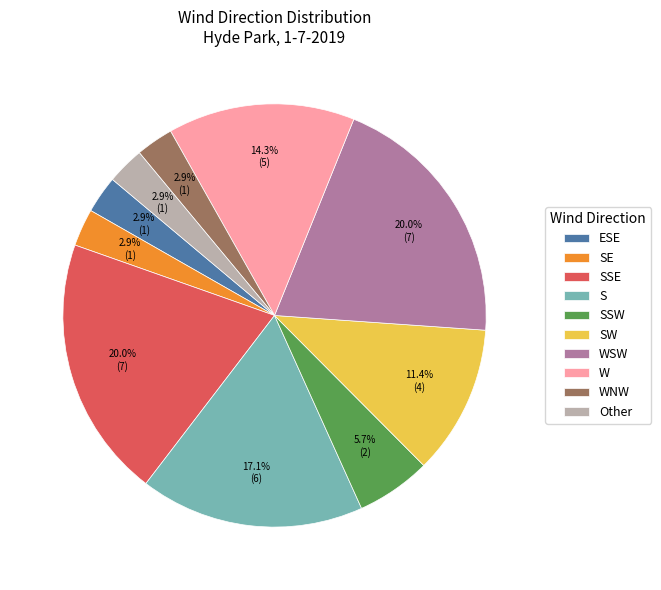

To the nearest percent, what is the average slice percentage?

10%